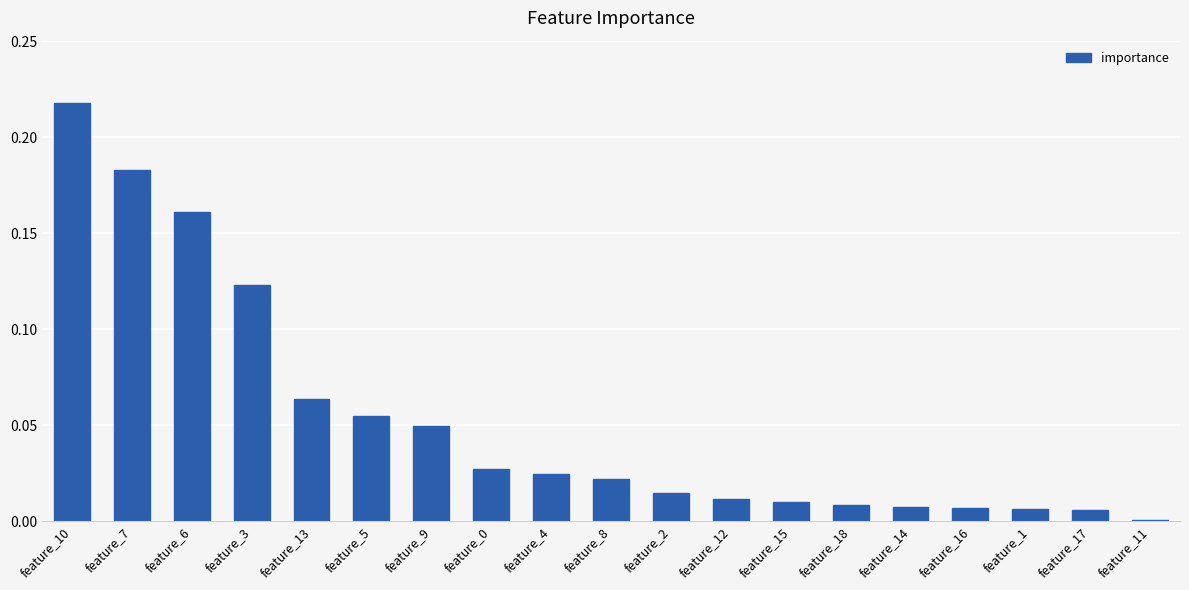

Which label corresponds to the largest value in the chart?

feature_10